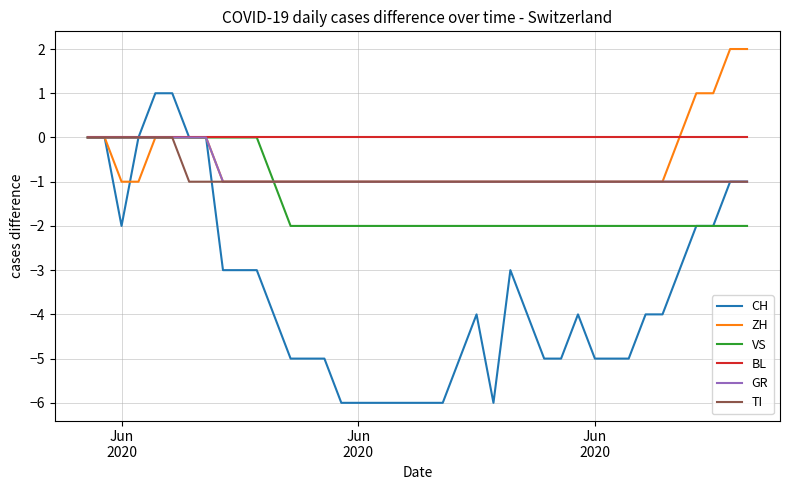

Count the TI values in the range -1 to 0.

40